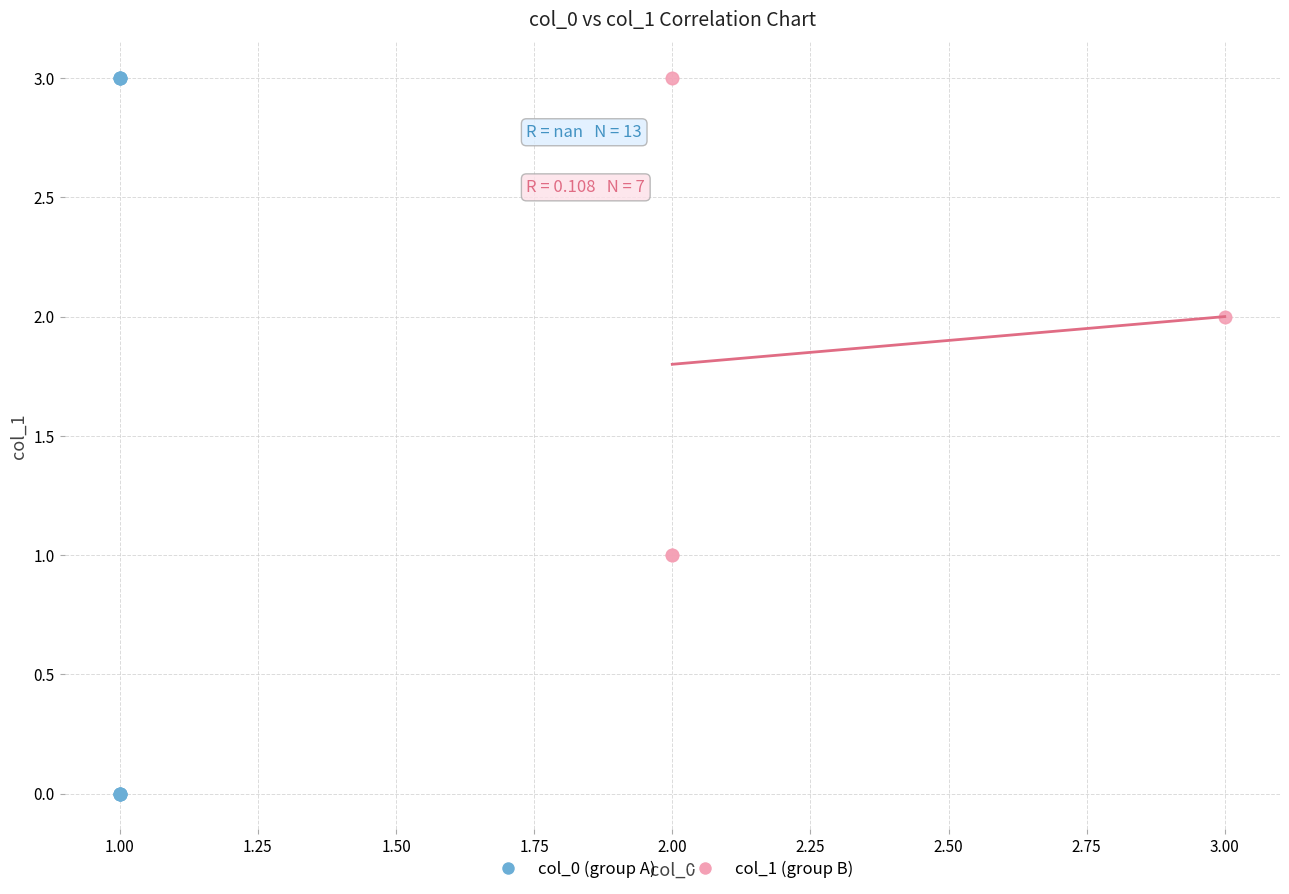

Which series reaches the minimum Y coordinate?

col_0 (group A)